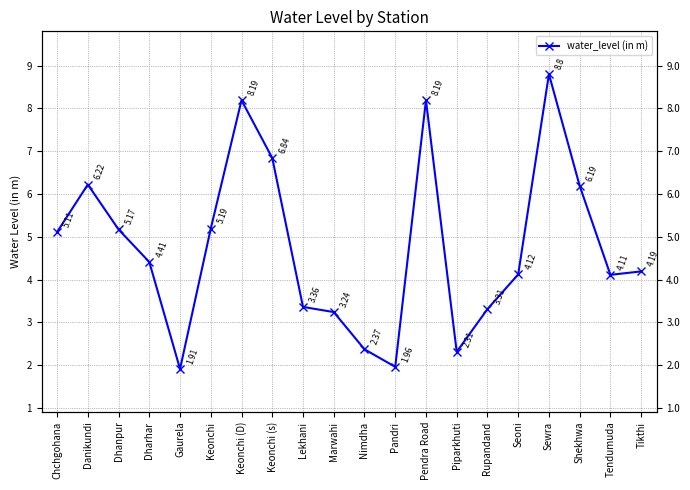

List the labels in order of value, largest first.

Sewra, Keonchi (D), Pendra Road, Keonchi (s), Danikundi, Shekhwa, Keonchi, Dhanpur, Chchgohana, Dharhar, Tikthi, Seoni, Tendumuda, Lekhani, Rupandand, Marwahi, Nimdha, Piparkhuti, Pandri, Gaurela